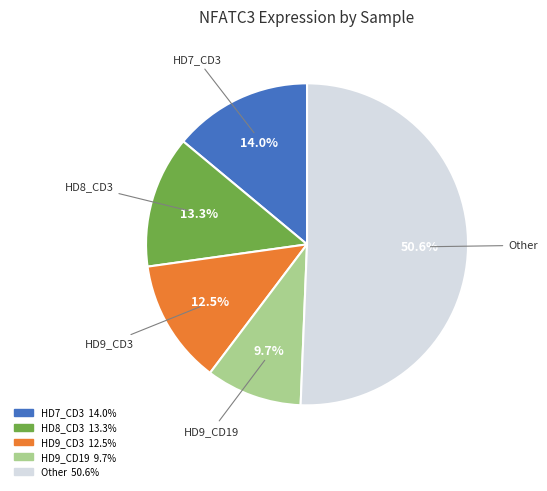

Does any single category account for the majority?

Yes